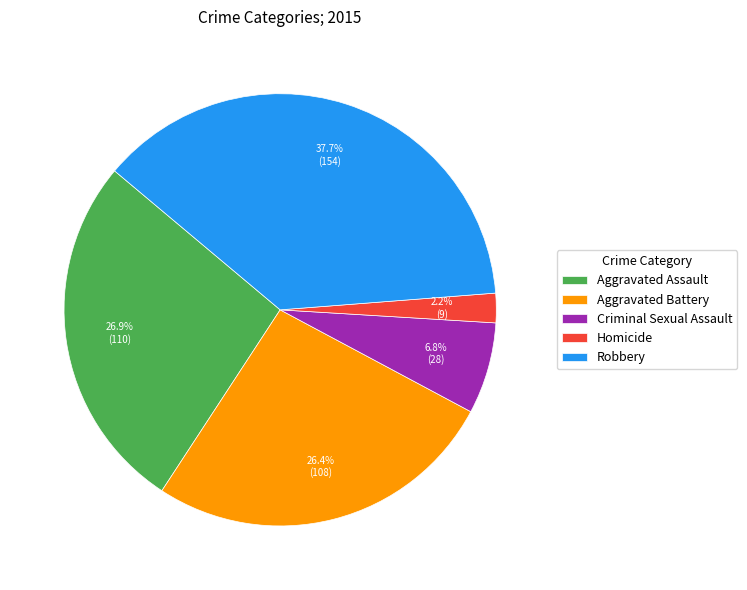

To the nearest percent, what is the average slice percentage?

20%